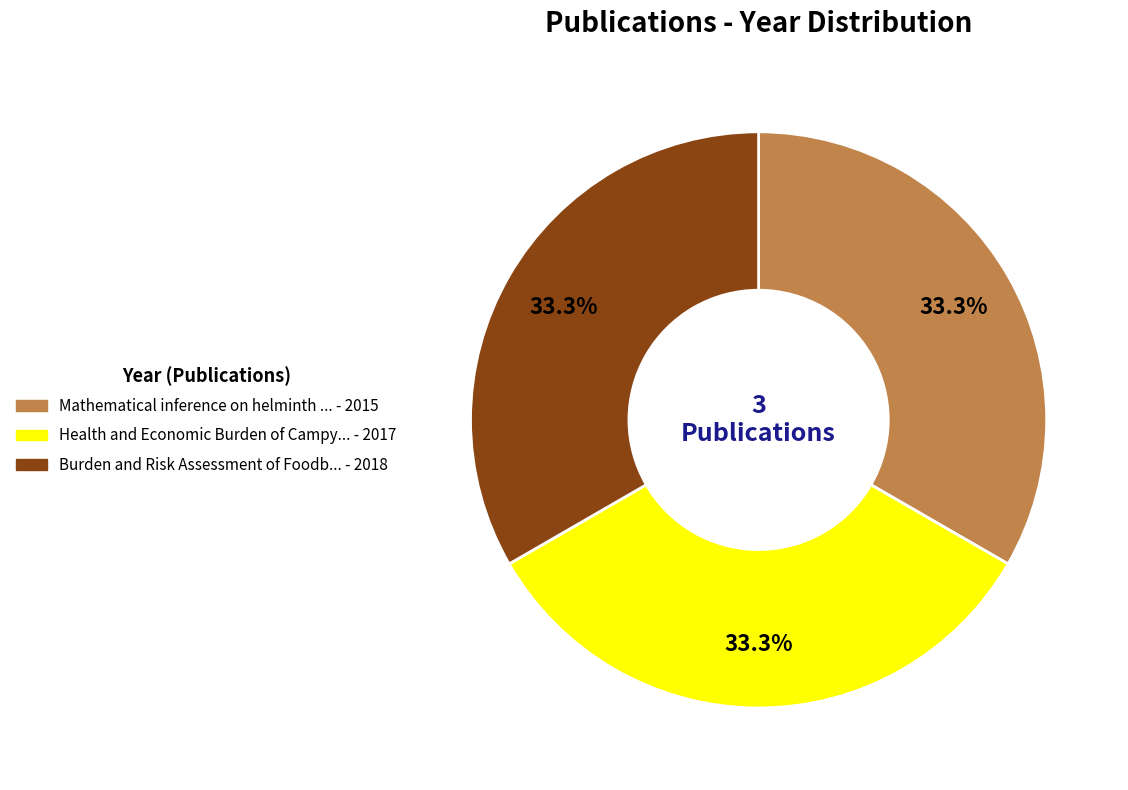

How many slices are in this pie chart?

3